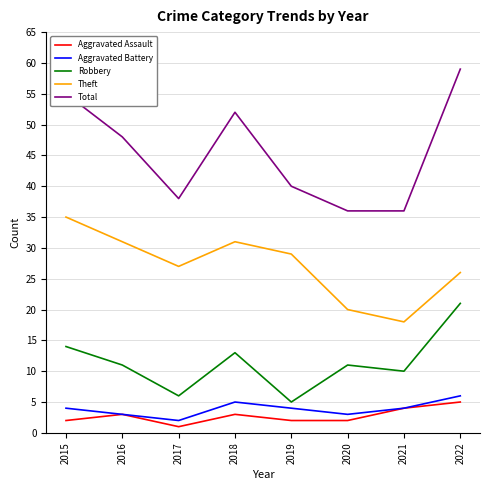

Reading right to left, transcribe all the data shown in this chart.

Aggravated Assault: 5	4	2	2	3	1	3	2
Aggravated Battery: 6	4	3	4	5	2	3	4
Robbery: 21	10	11	5	13	6	11	14
Theft: 26	18	20	29	31	27	31	35
Total: 59	36	36	40	52	38	48	55